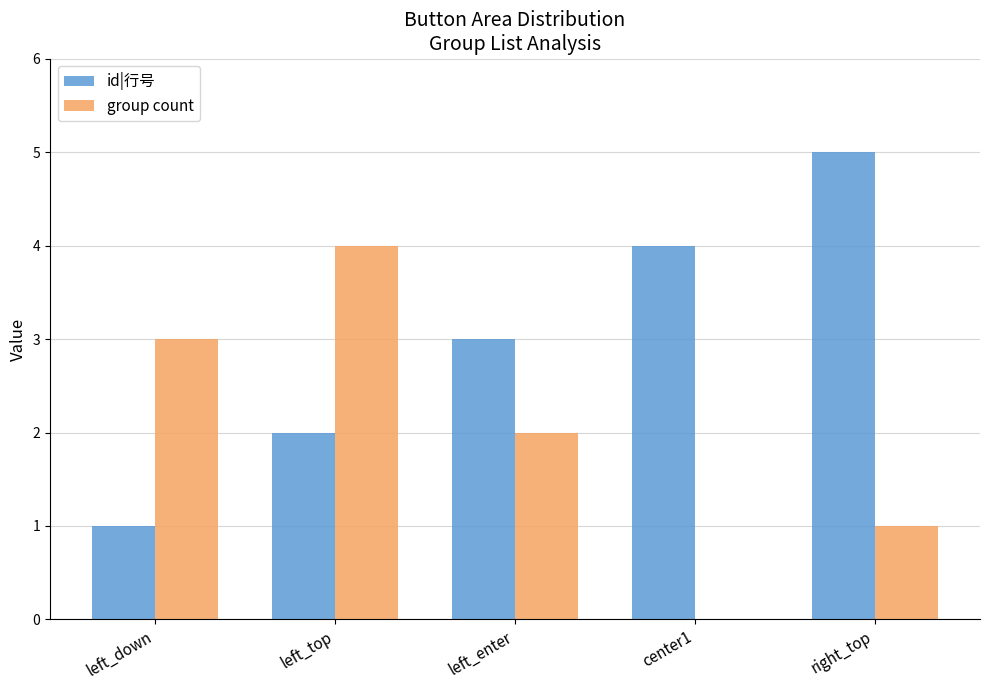

The value of group count at left_enter is 1. True or false?

False